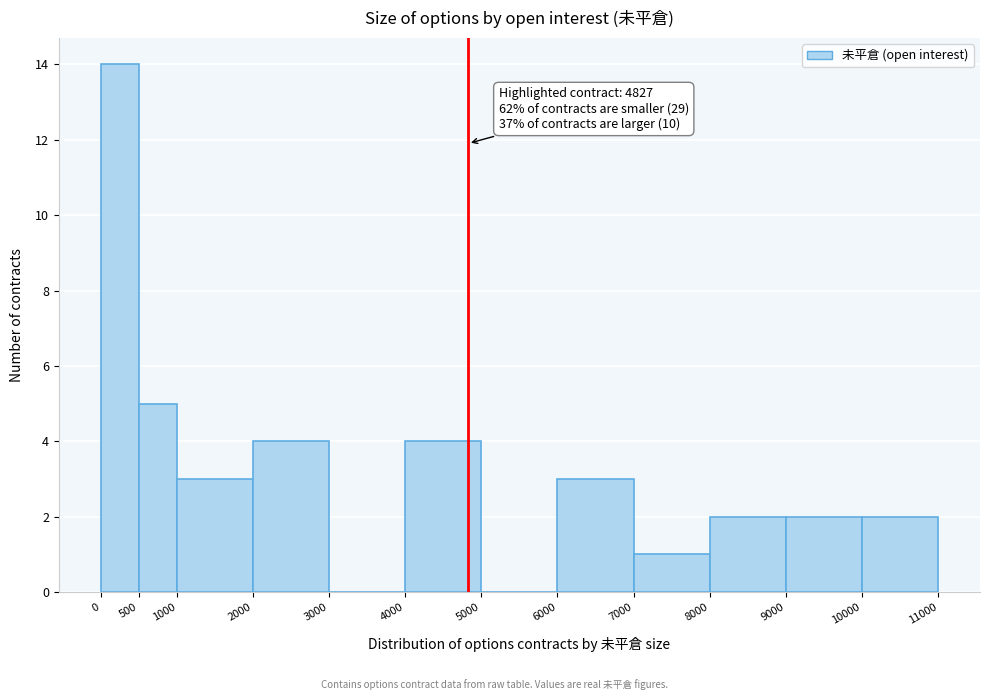

Which range on the x-axis has the tallest bar?

0 to 500